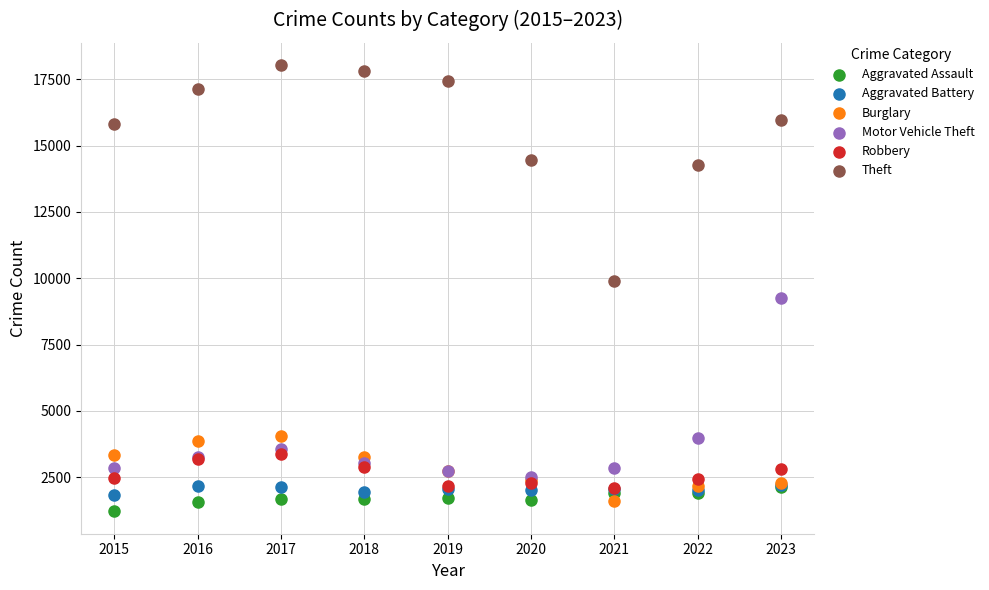

In the Theft series, what Y value is closest to 13967?

14269